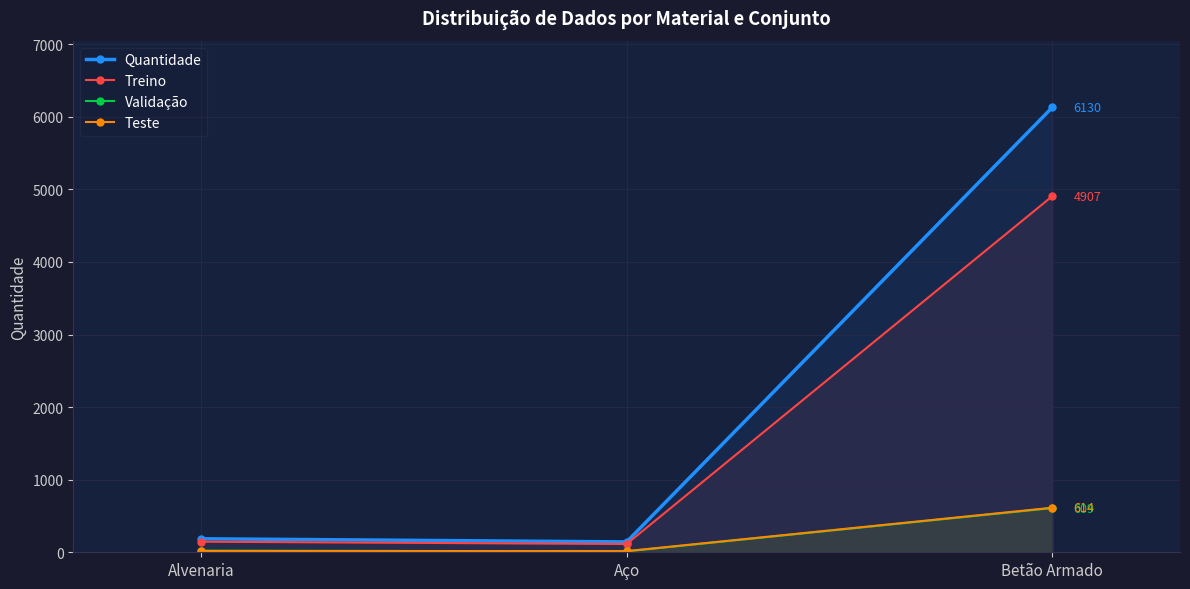

What is the spread (max minus min) of values at Betão Armado?

5521